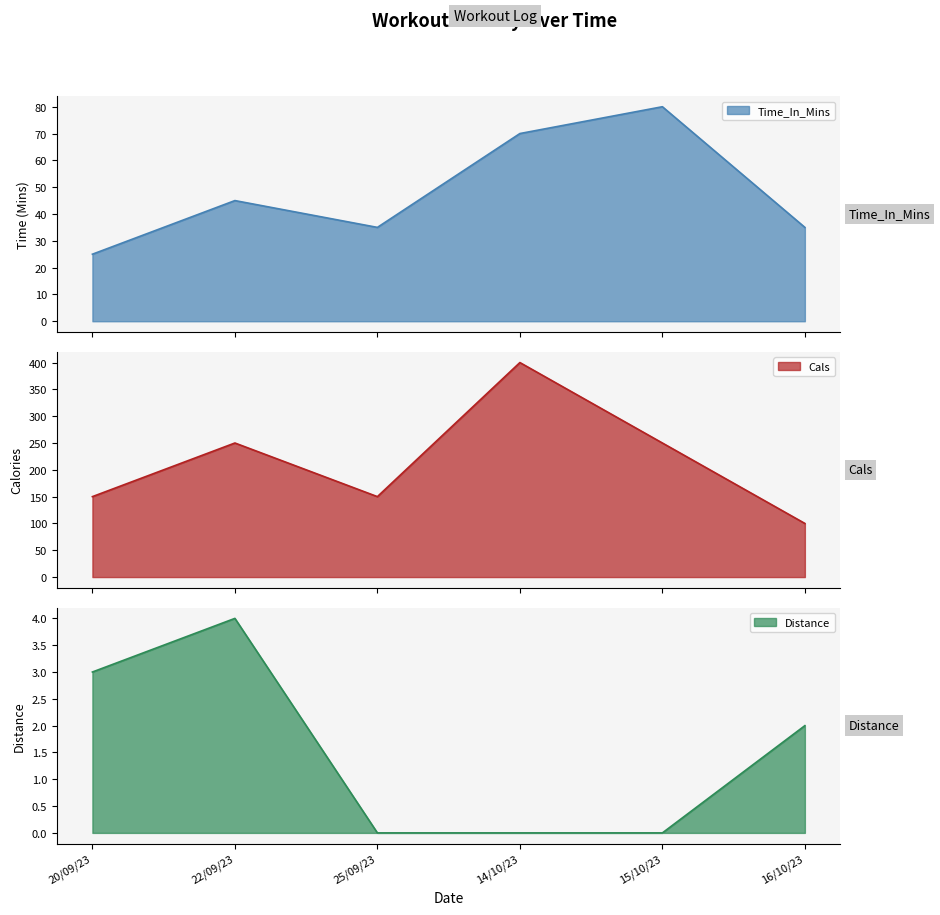

Does the chart display data point markers on the line(s)?

No